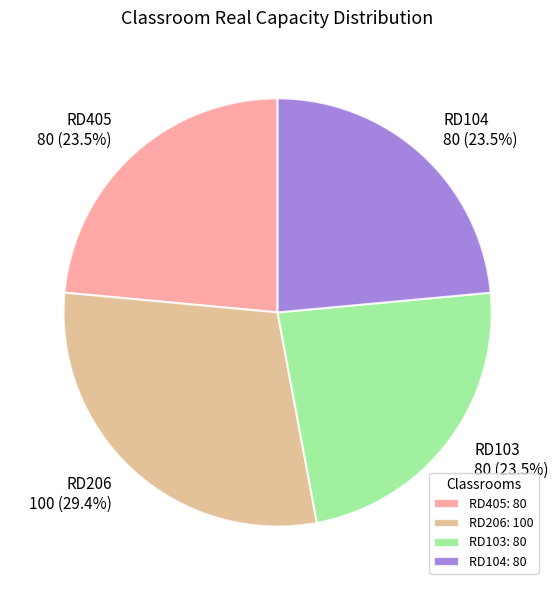

Between RD104: 80 and RD206: 100, which is larger?

RD206: 100